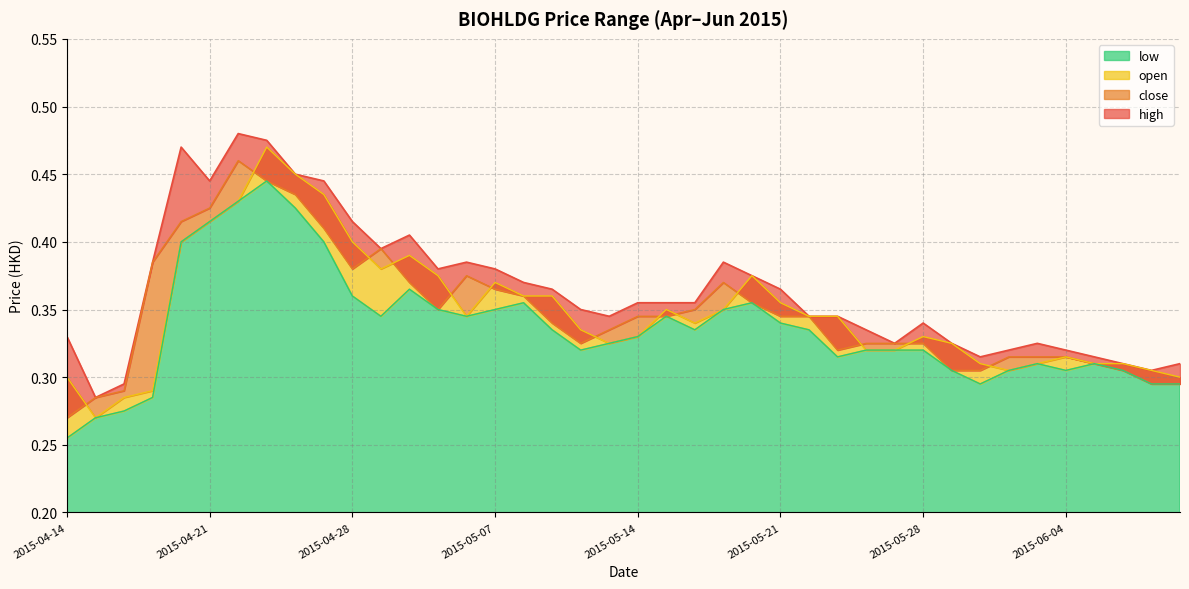

What is the label of the 8th point from the right?

2015-06-01